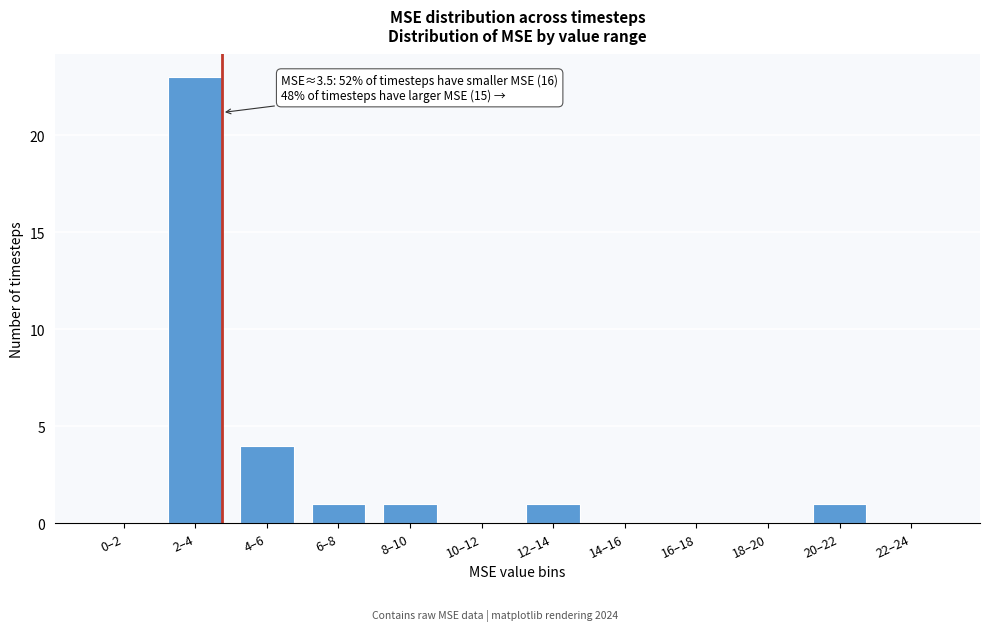

Reading right to left, list all the values displayed in this chart.

22–24=0	20–22=1	18–20=0	16–18=0	14–16=0	12–14=1	10–12=0	8–10=1	6–8=1	4–6=4	2–4=23	0–2=0